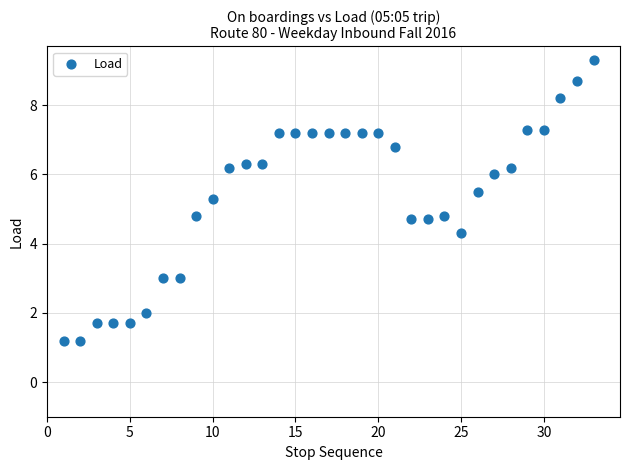

What is the range of X values (max minus min)?

32.0